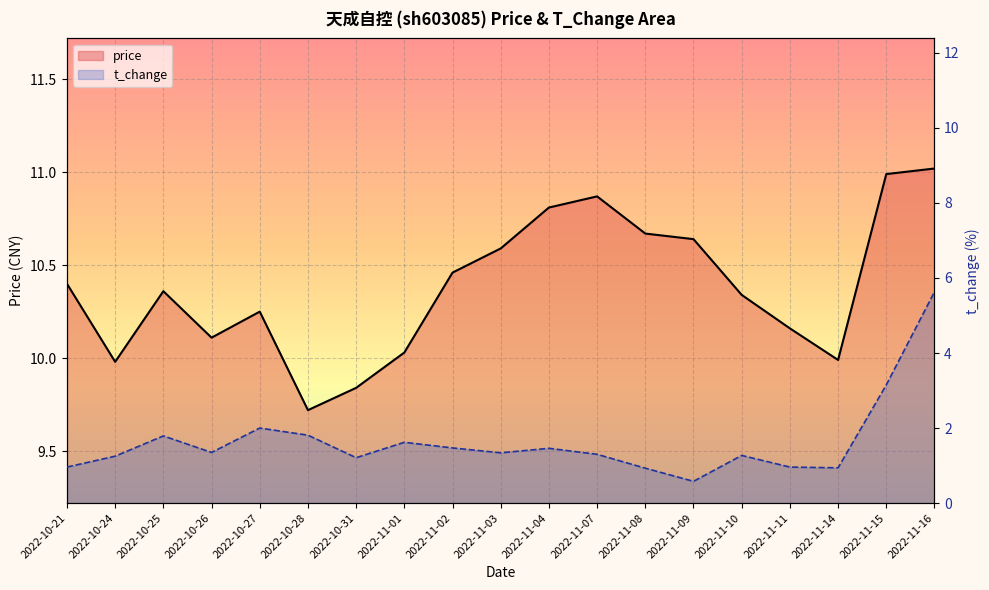

Count the number of data series in this chart.

2